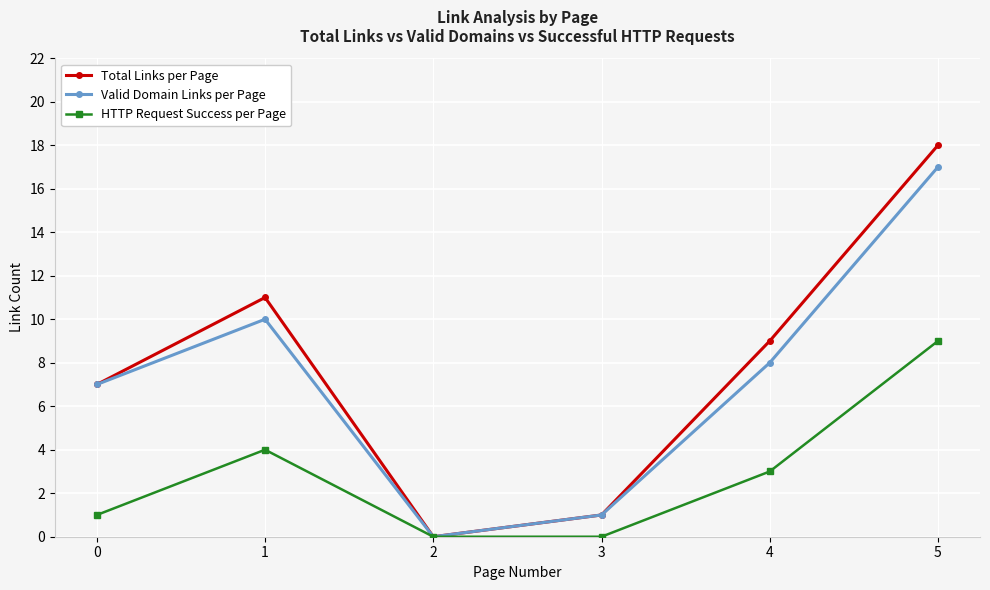

At which category is the sum across all series the highest?

5